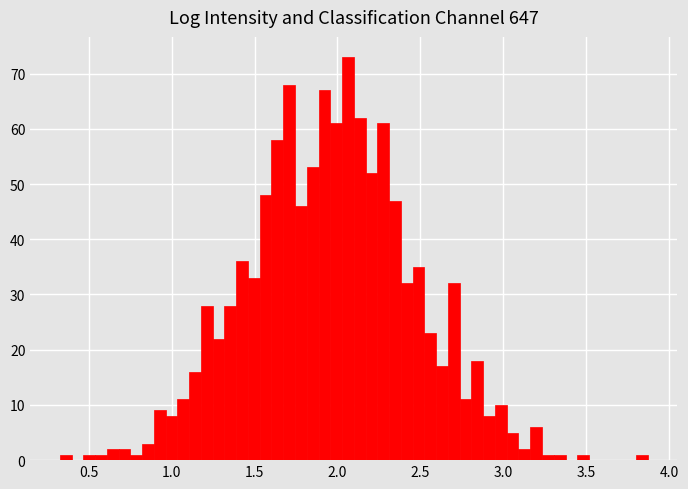

Around what value on the x-axis is the tallest bar? Give the approximate position of its centre, as read against the axis.

2.05